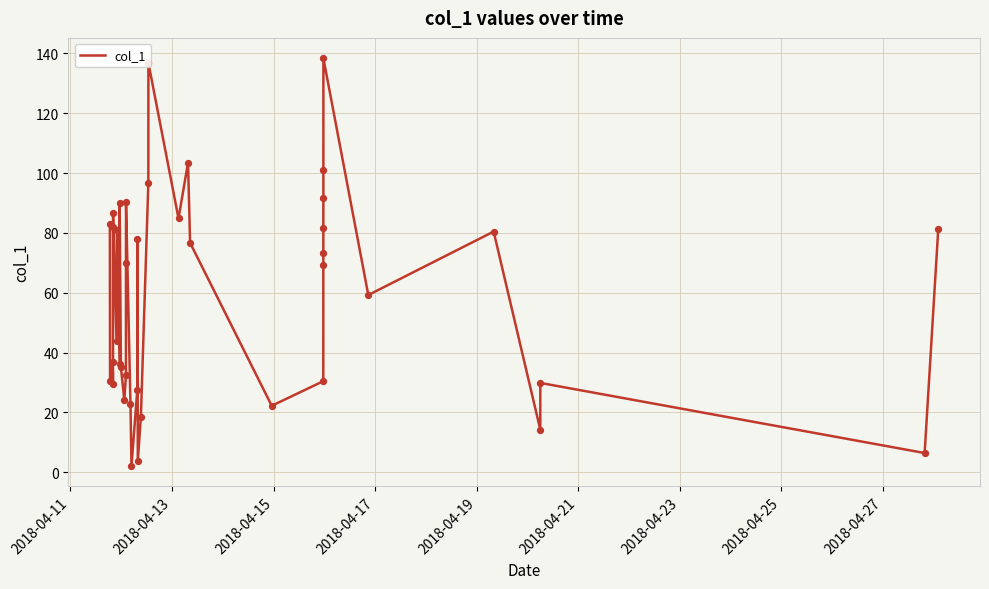

What is the maximum value shown in the chart?

138.4